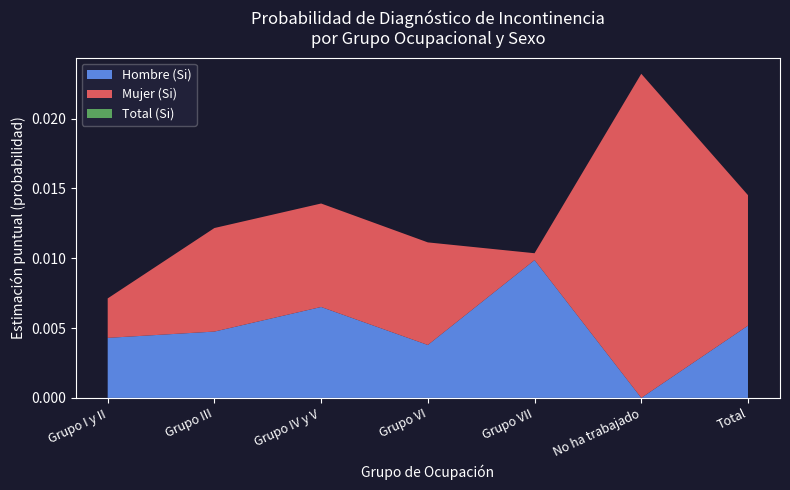

Which category has the lowest value in the Hombre (Si) series?

No ha trabajado